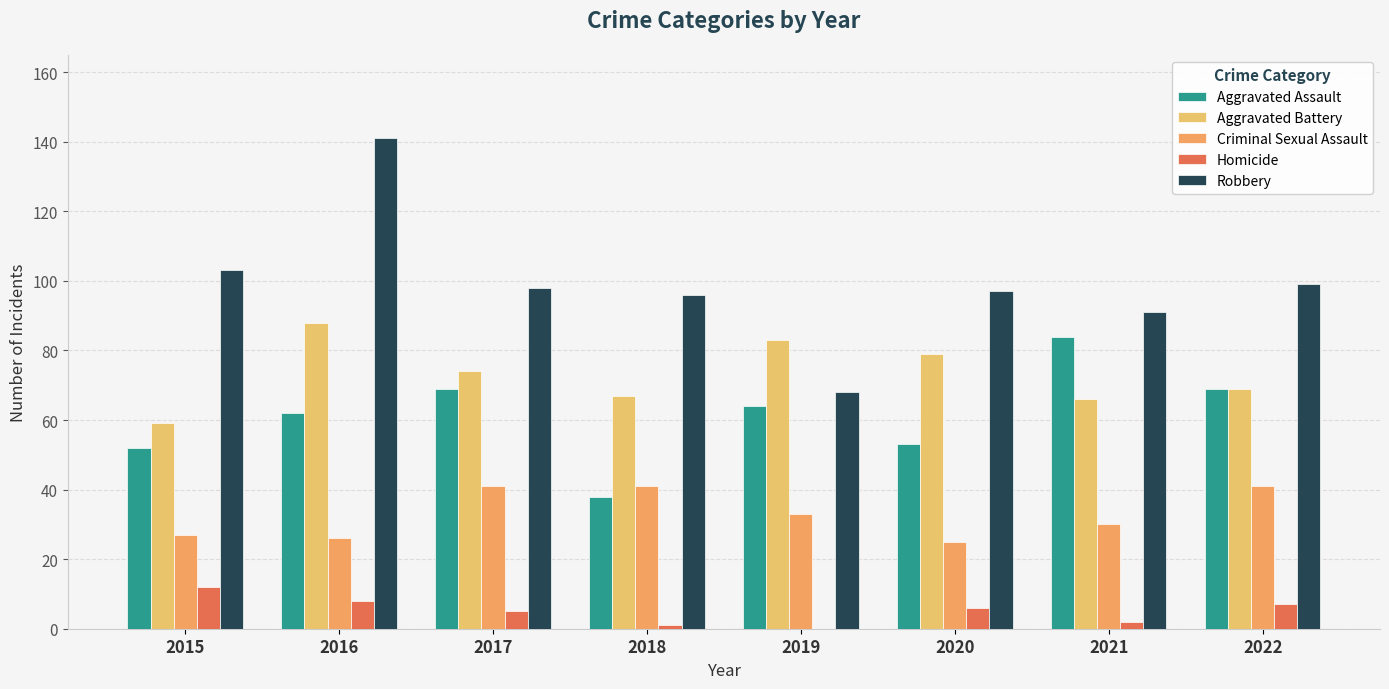

Where does the Aggravated Battery series first go above 74?

2016